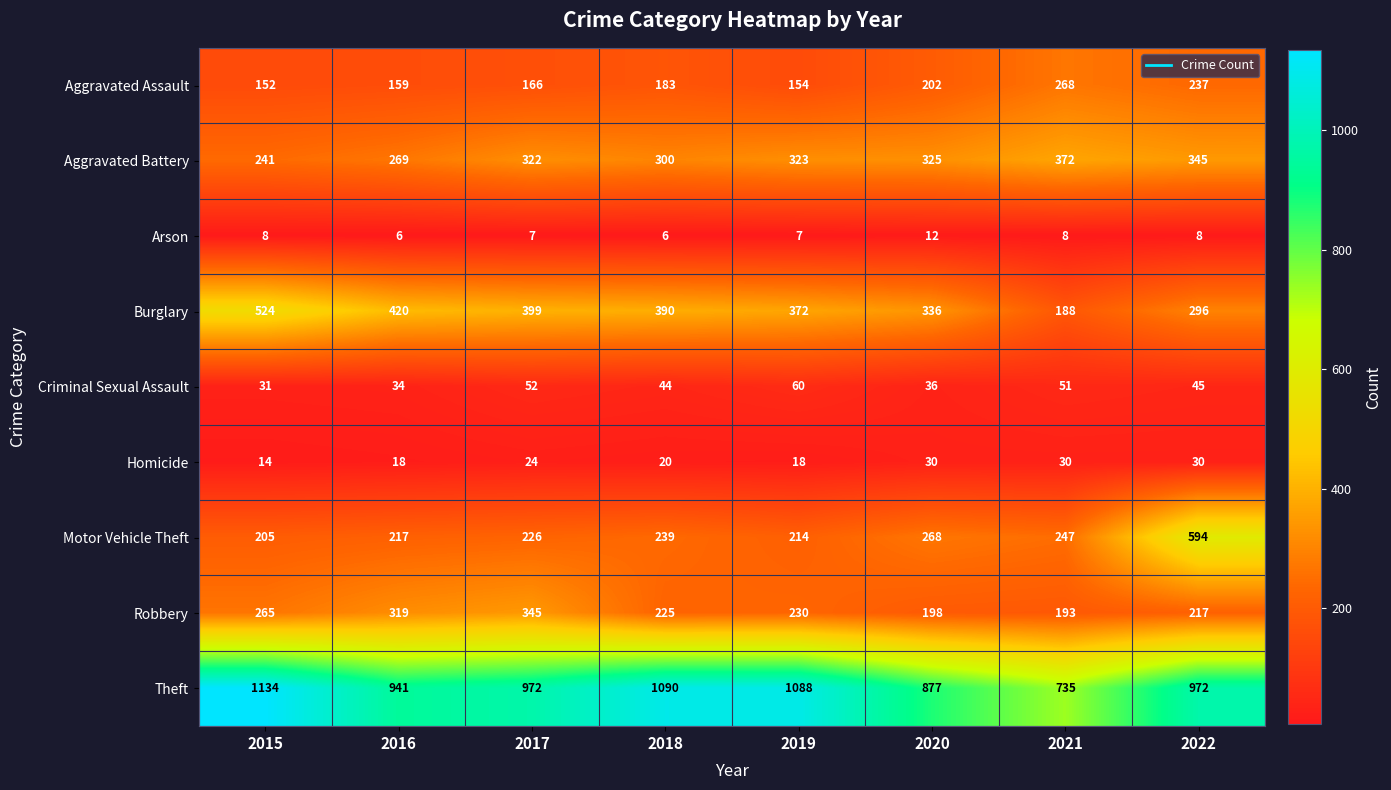

What is the average value of the Arson series?

8